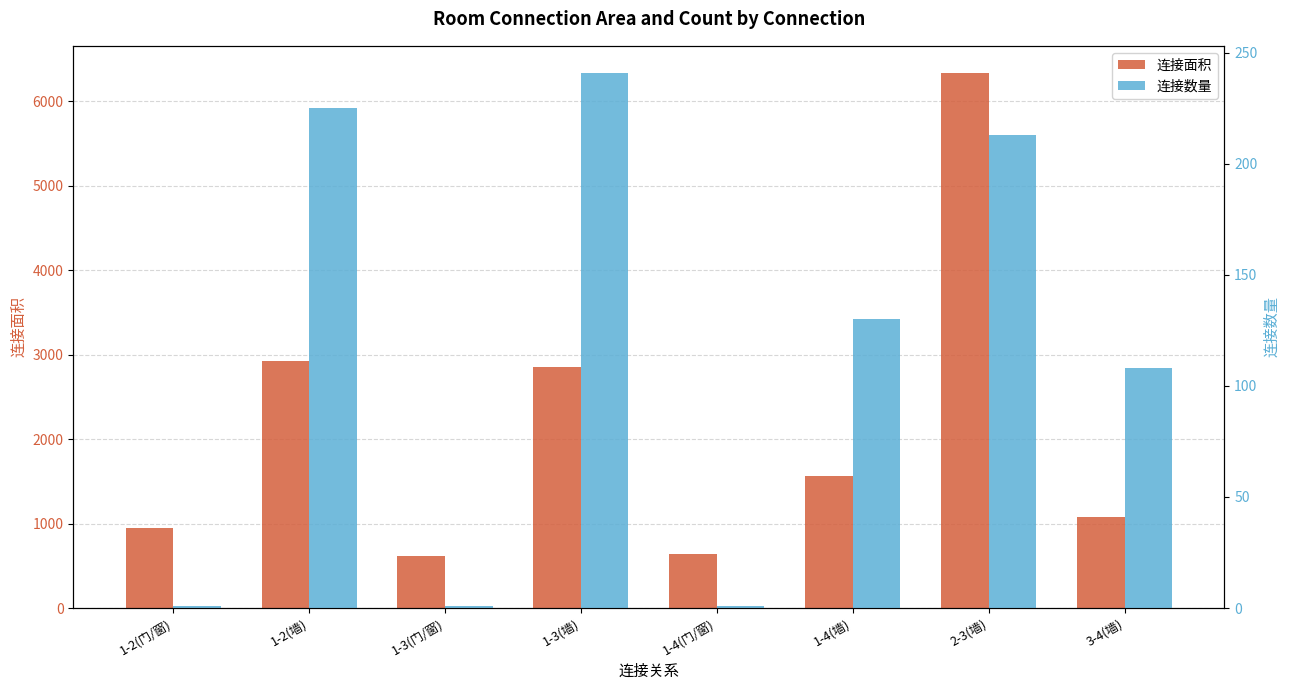

Does the chart contain any negative values?

No